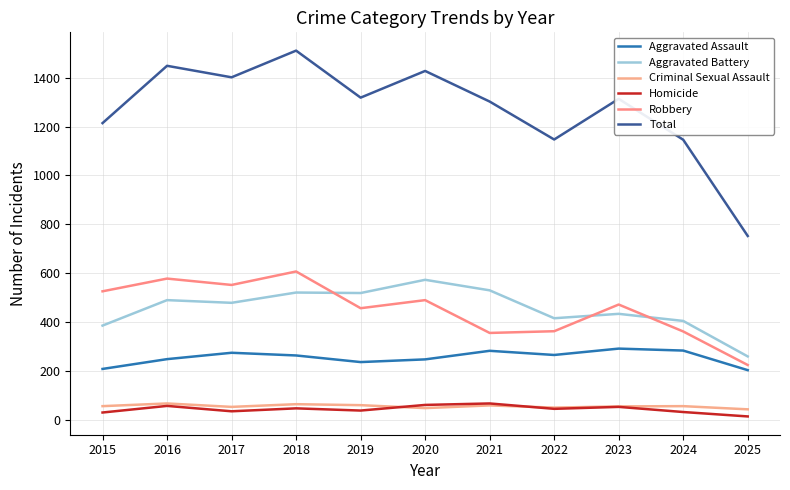

Rank the series at 2023 from highest to lowest value.

Total, Robbery, Aggravated Battery, Aggravated Assault, Criminal Sexual Assault, Homicide